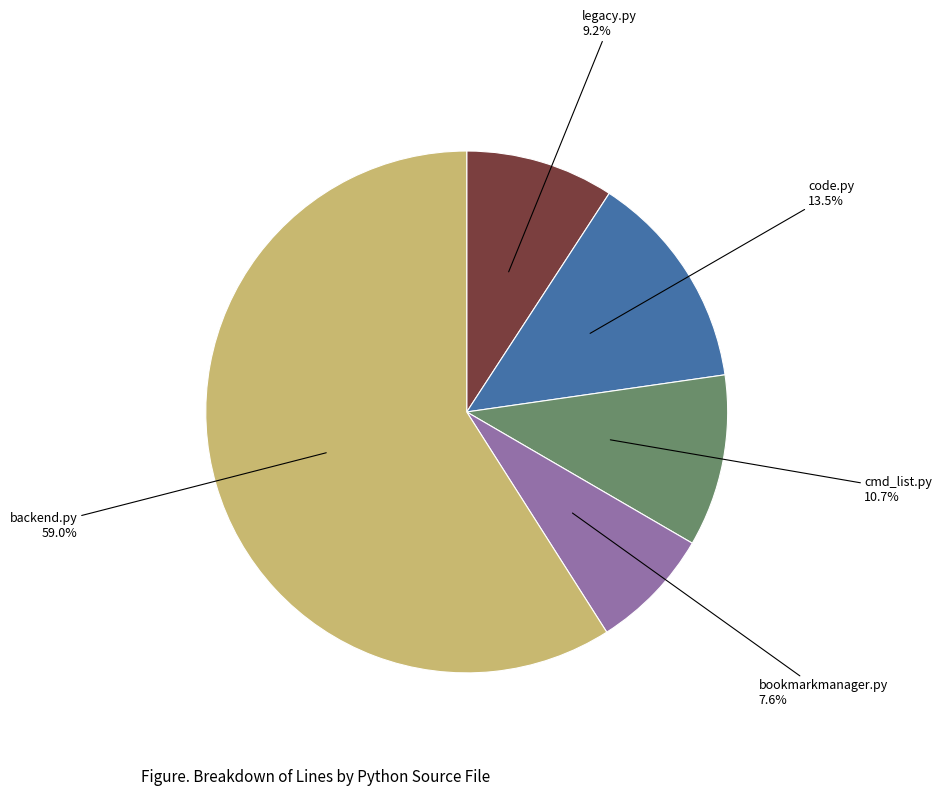

Is there any slice that represents more than half of the pie?

Yes